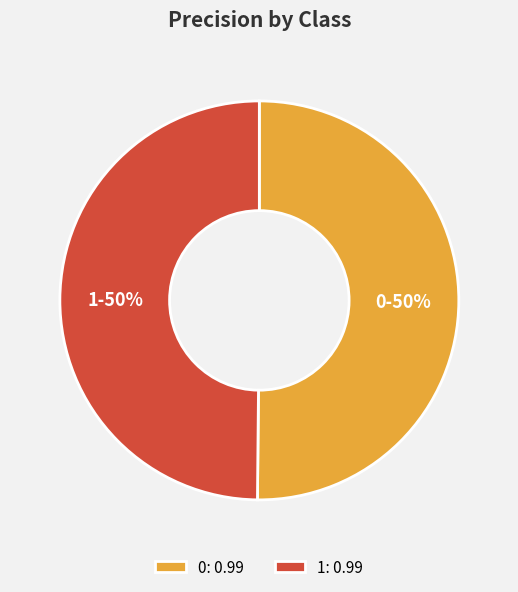

To the nearest percent, what portion does 0 represent?

50%